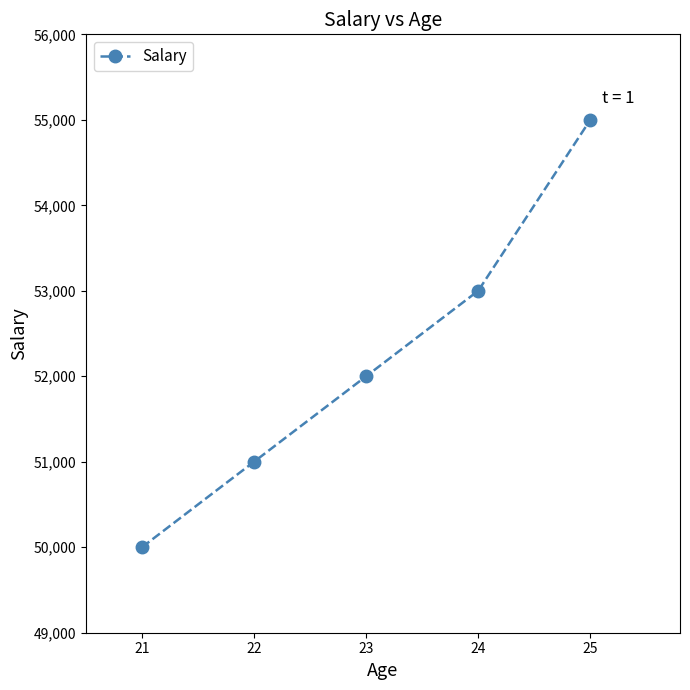

Which label corresponds to the largest value in the chart?

25